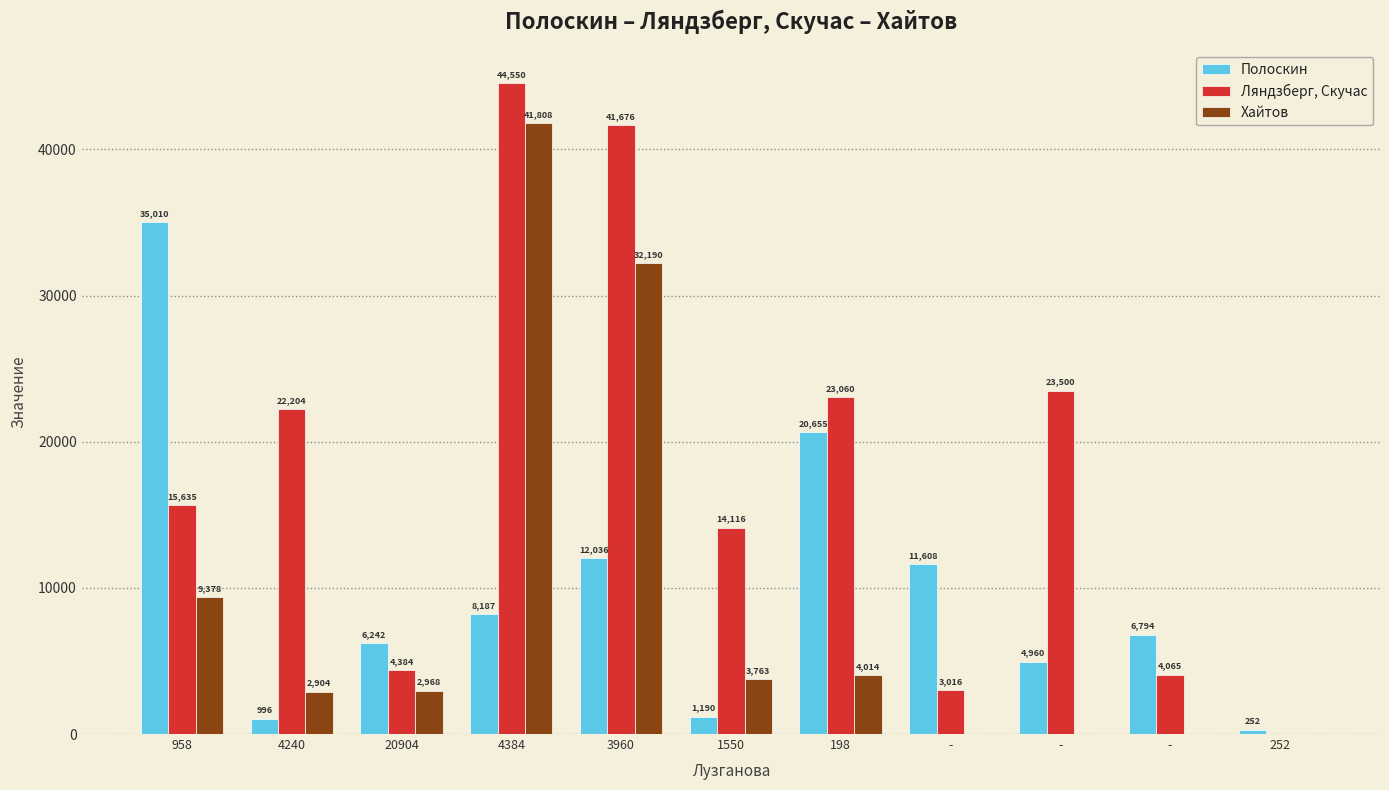

How many categories are shown in the chart?

11